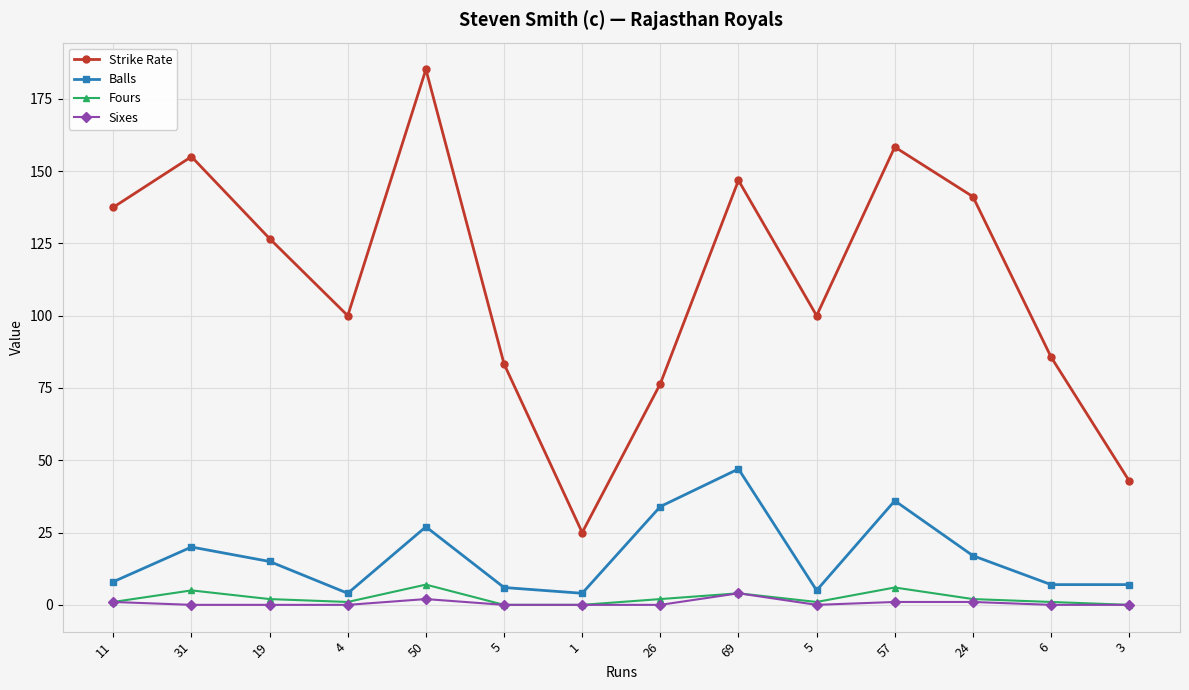

Is this an area chart (filled region under the line)?

No